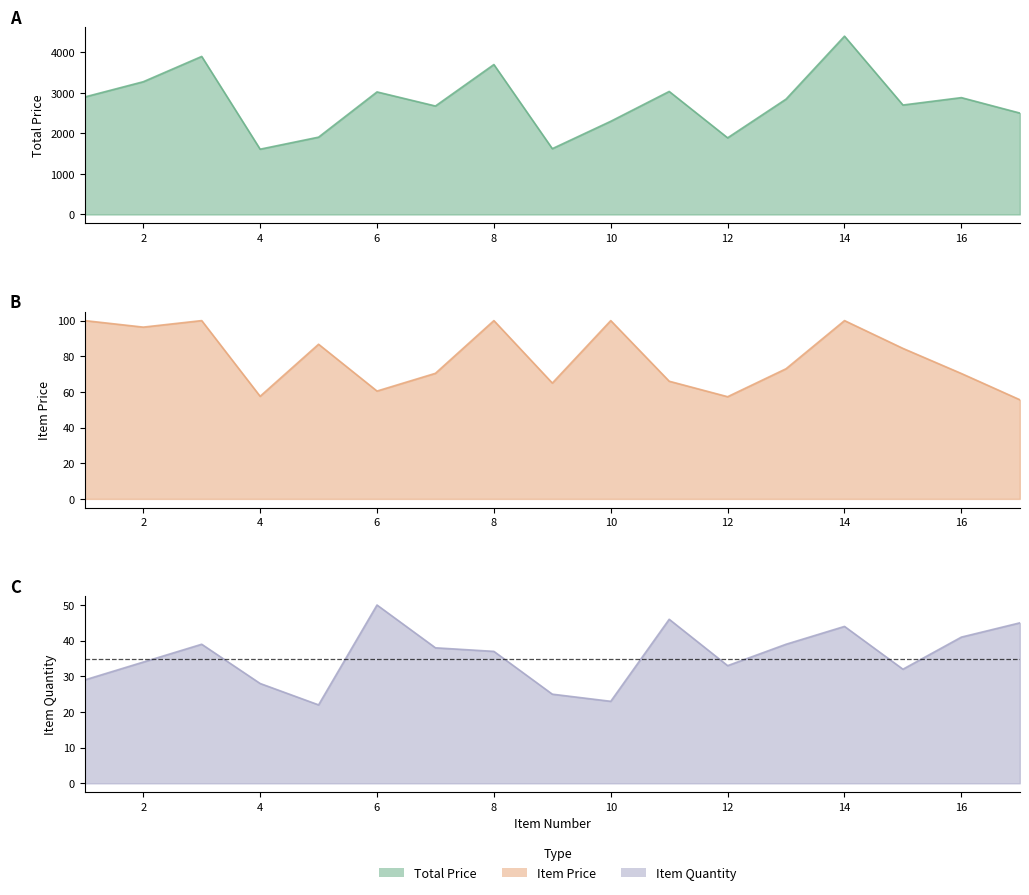

What are all the series names shown in the legend?

TOTAL PRICE, ITEM PRICE, ITEM QUANTITY